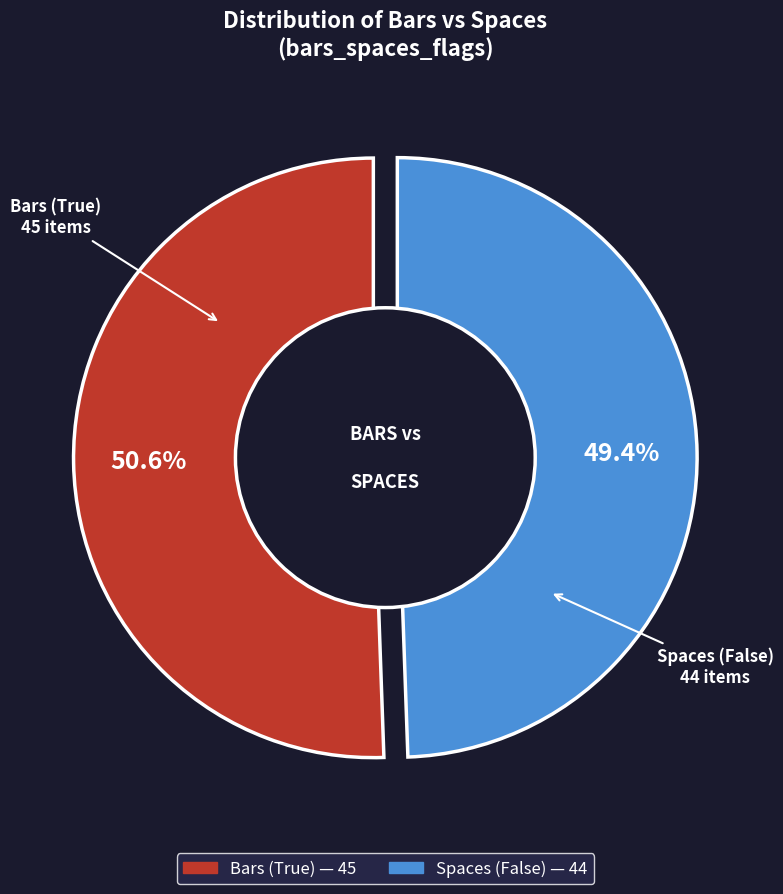

How many slices are in this pie chart?

2